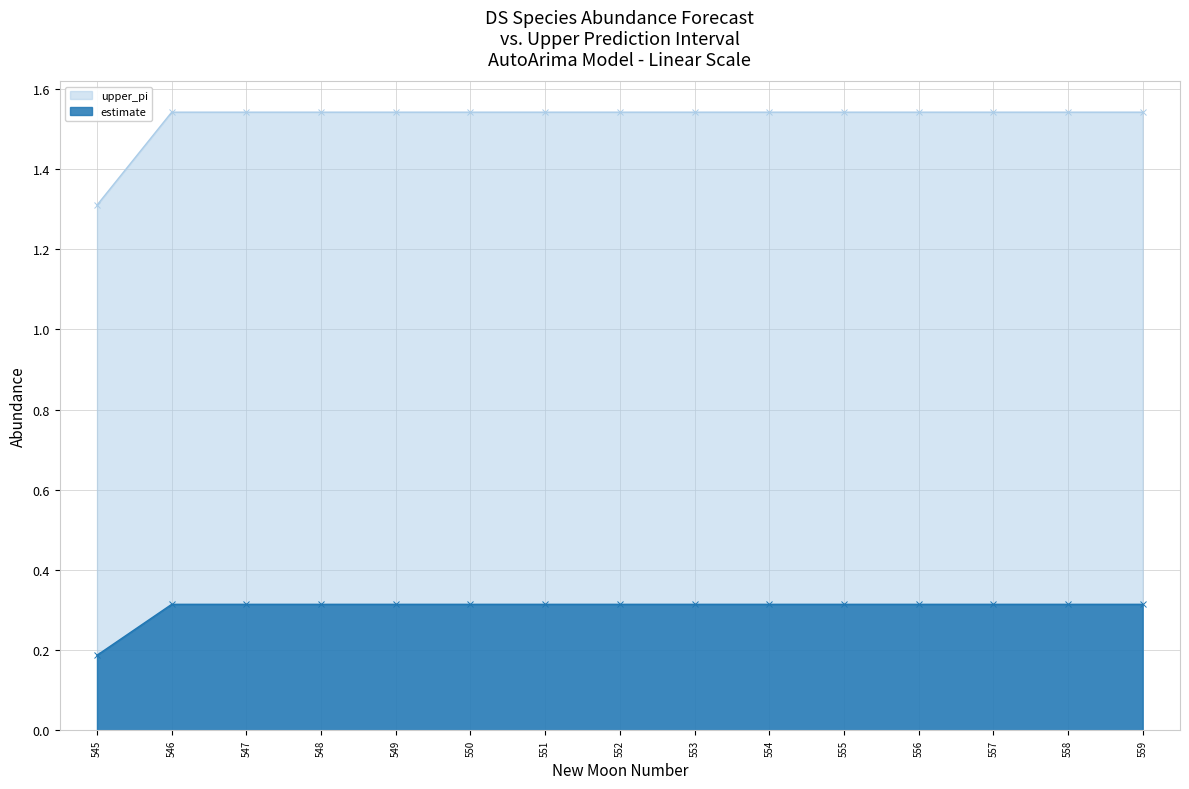

The value of estimate at 555 is 0.4. True or false?

False